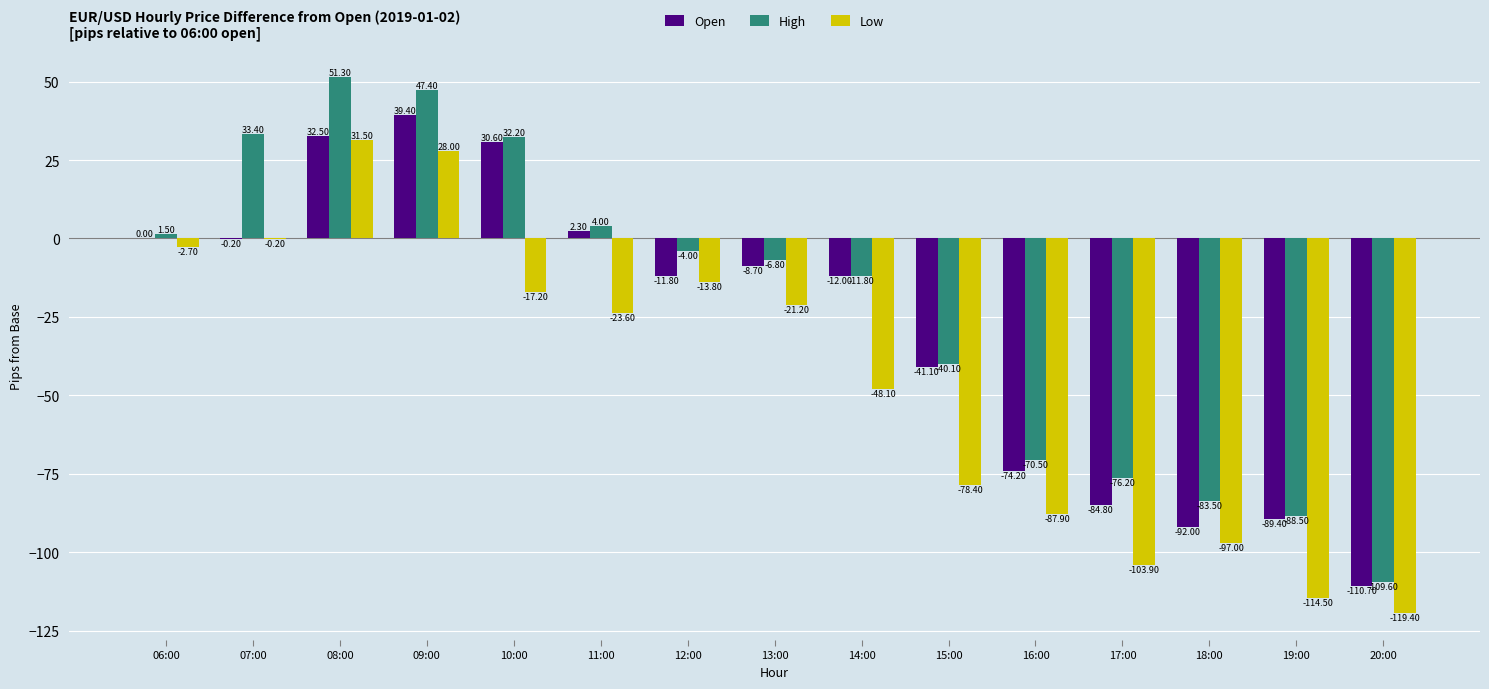

Which series changed the most between 12:00 and 14:00?

Low